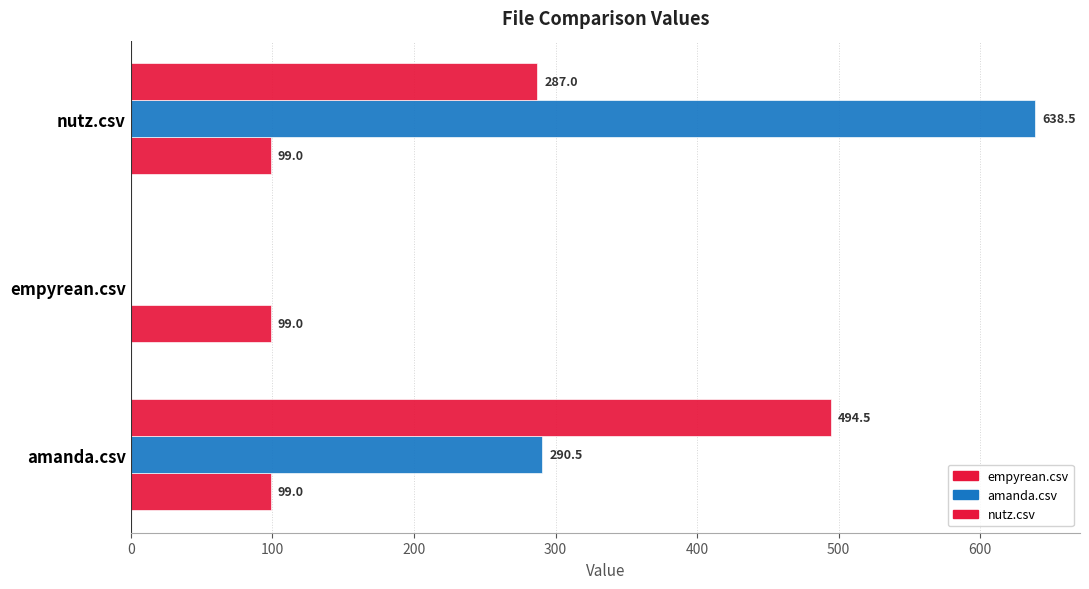

How many series are shown in this chart?

3